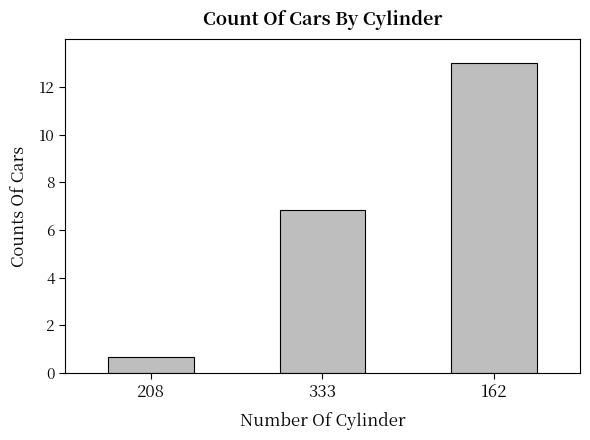

Which has a higher value, 333 or 162?

162